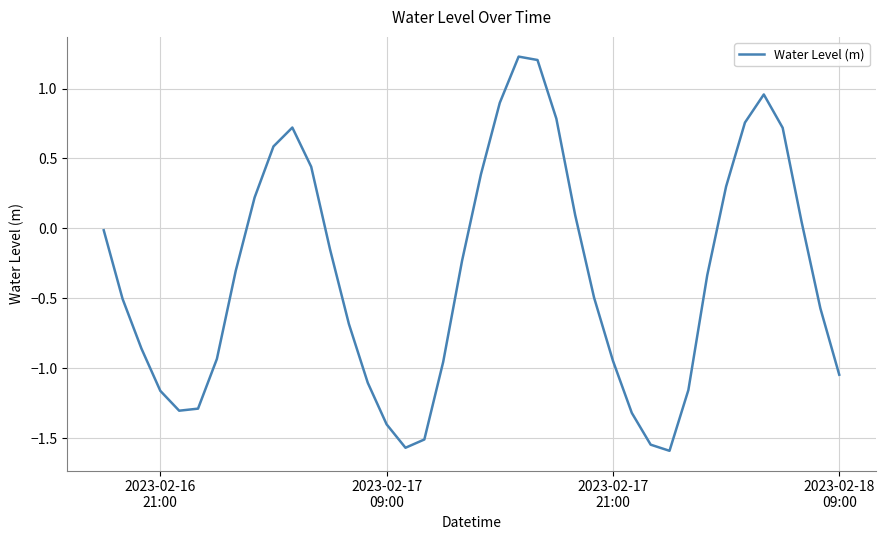

What is the greatest value displayed?

1.2